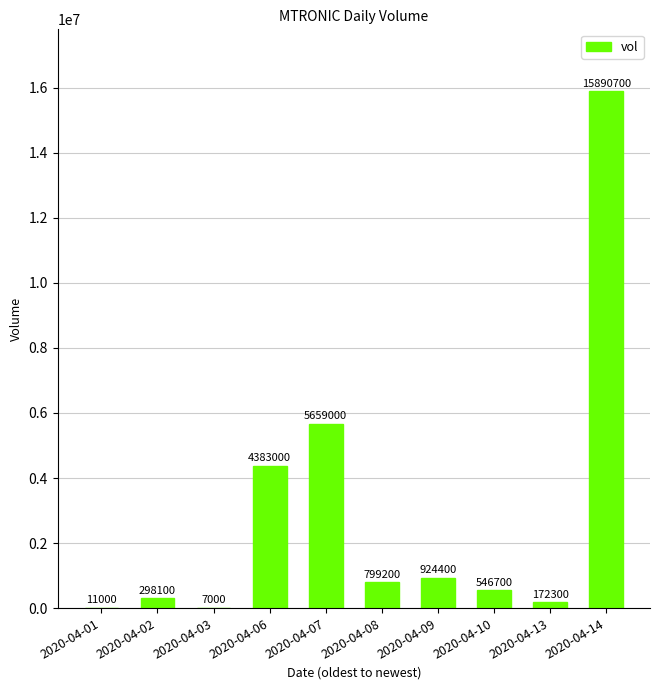

What is the sum of all values?

28691400